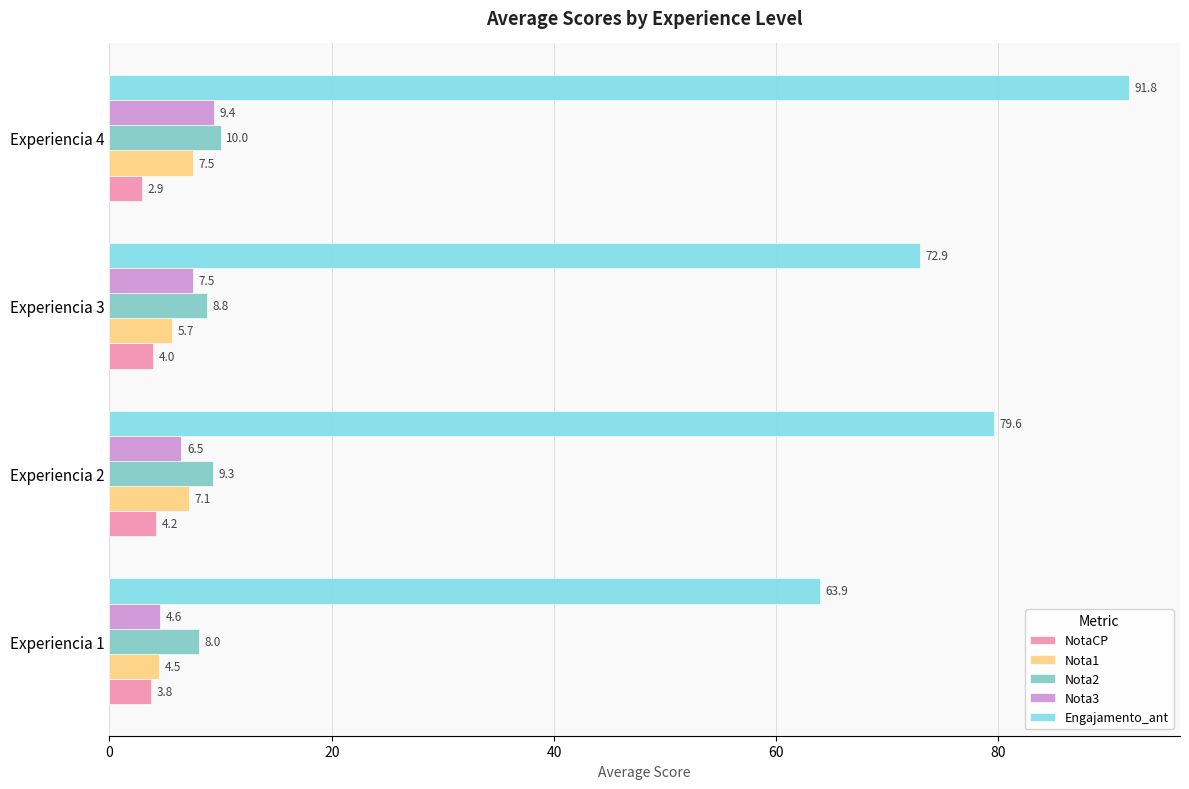

At which category is the sum across all series the highest?

Experiencia 4